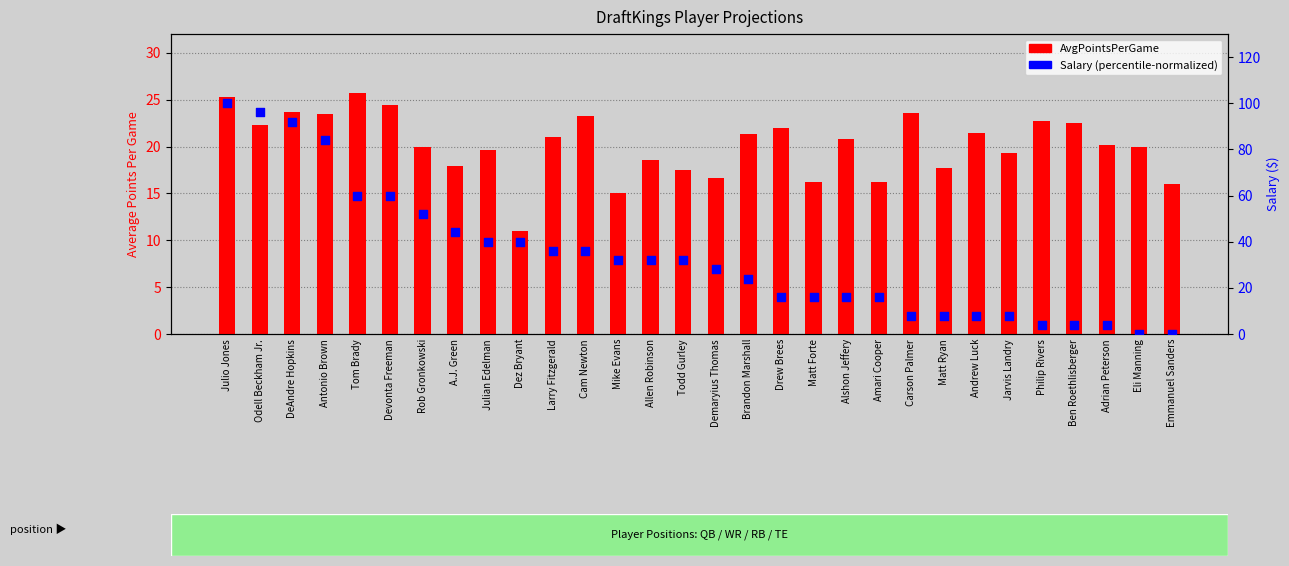

Which series has the largest total across all categories?

Salary (normalized)